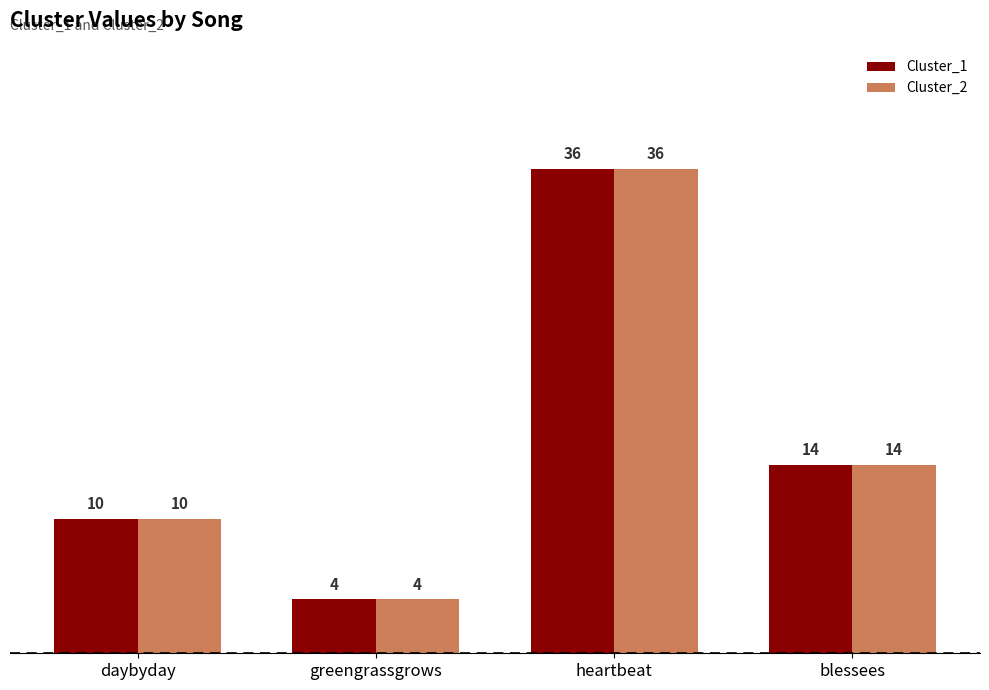

Where does the Cluster_2 series first go above 14?

heartbeat